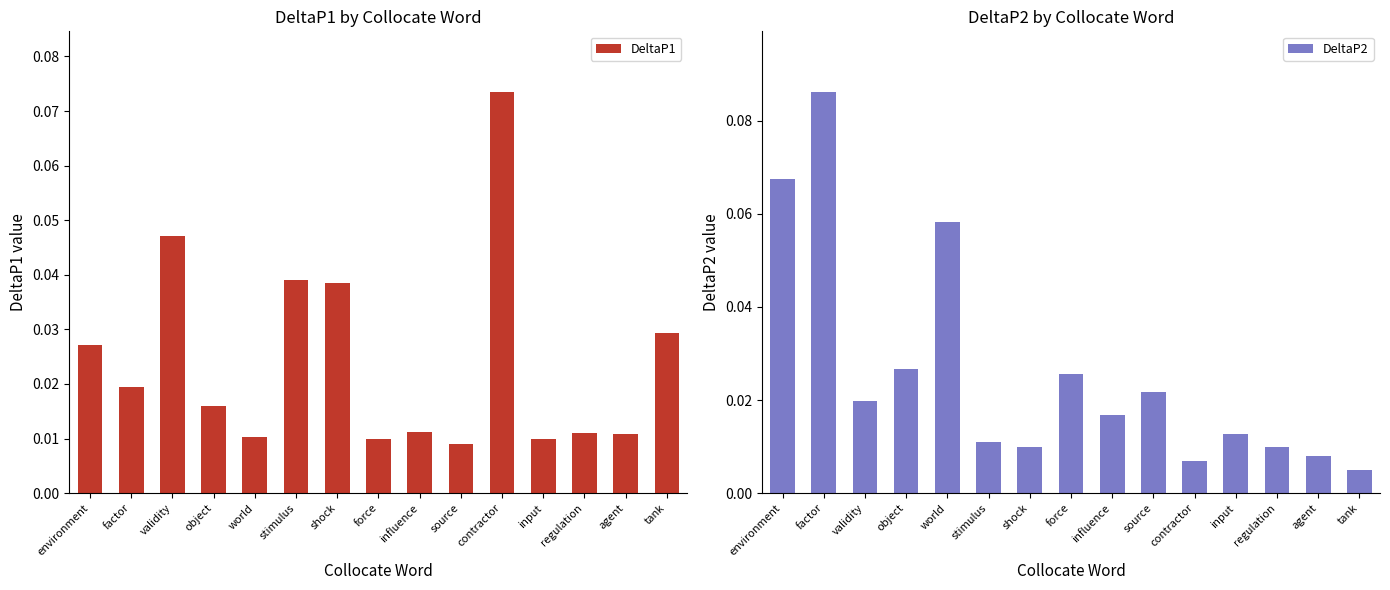

What are all the series names shown in the legend?

DeltaP1, DeltaP2